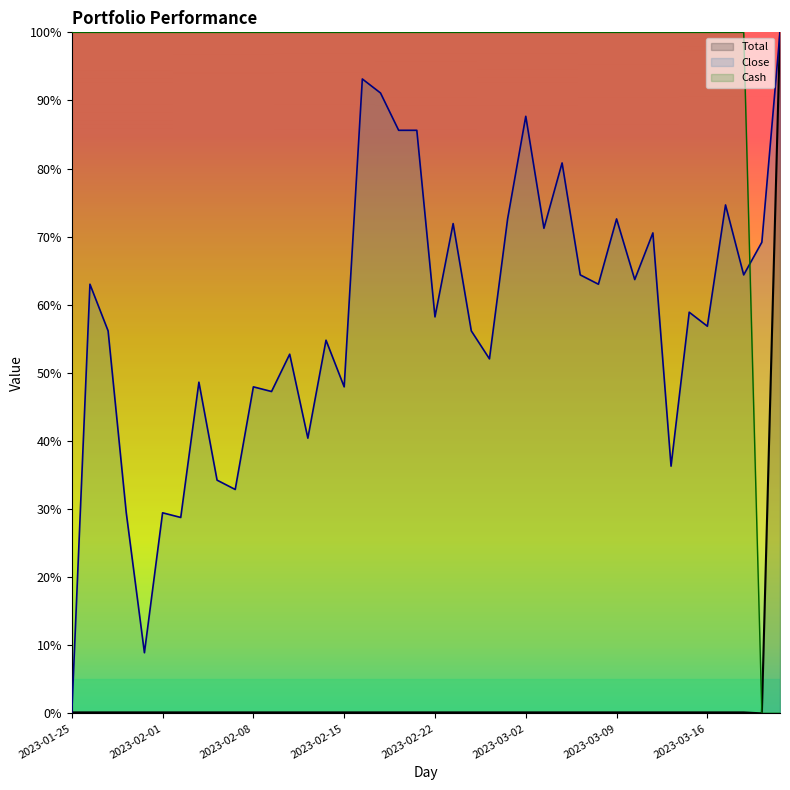

What position from the right is 2023-02-20?

22